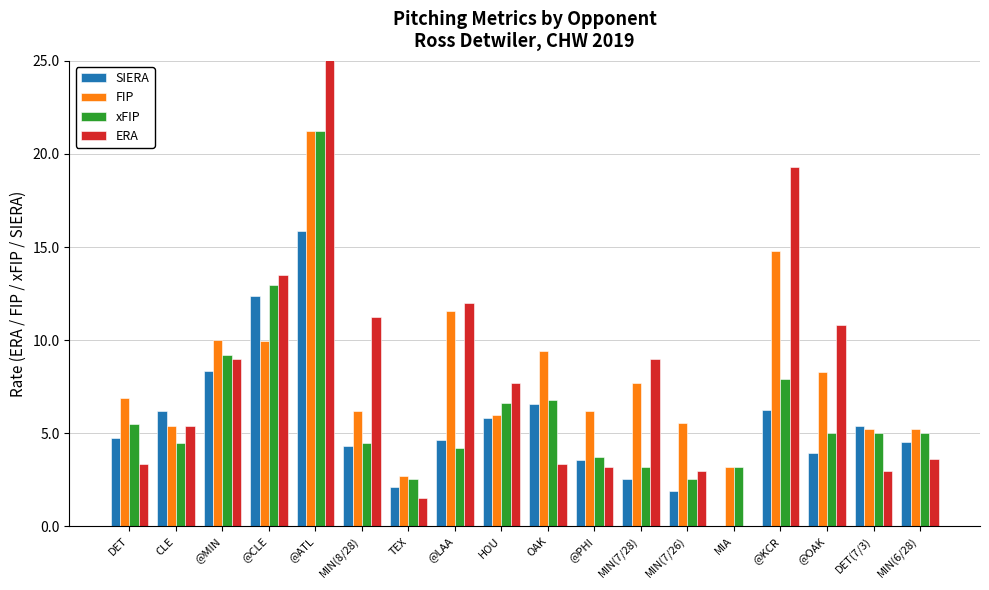

What is the highest value of the SIERA series?

15.9